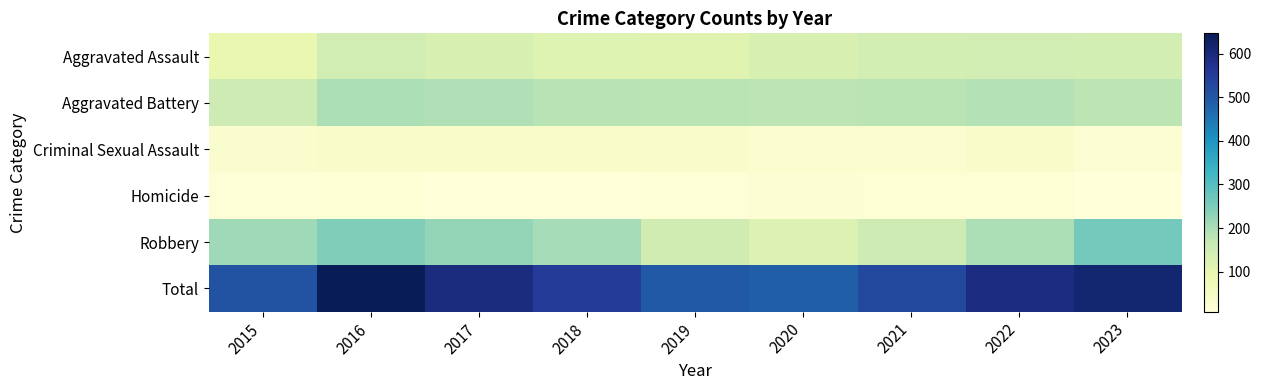

Which has a higher value, 2020 or 2016?

2016